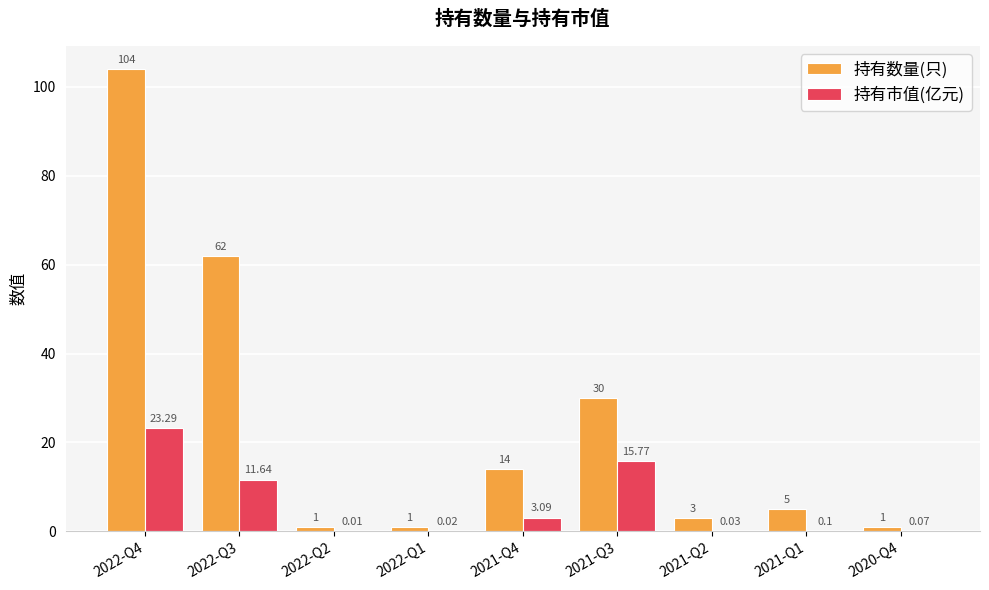

What is the sum of all 持有市值(亿元) values?

54.0